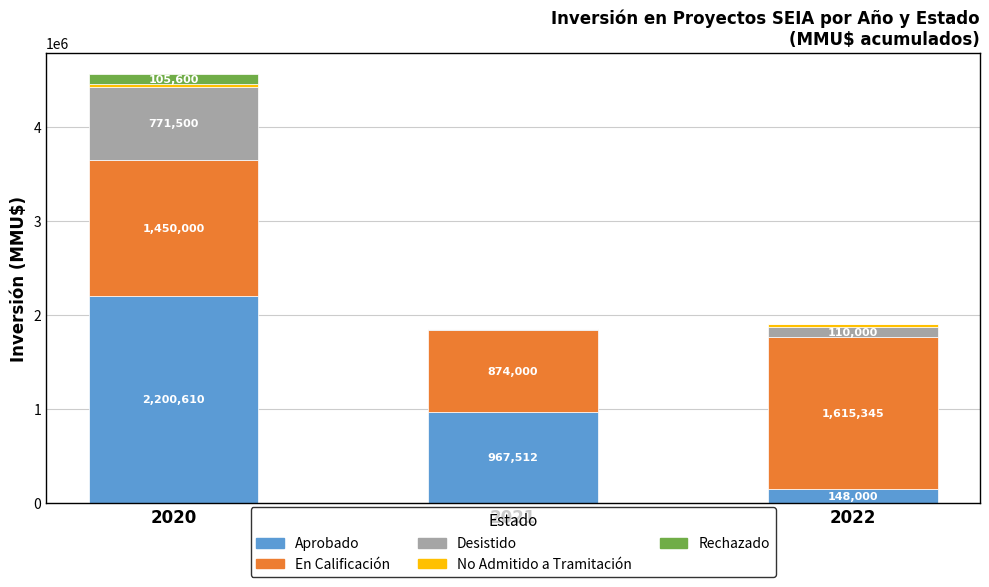

At which category is the sum across all series the highest?

2020